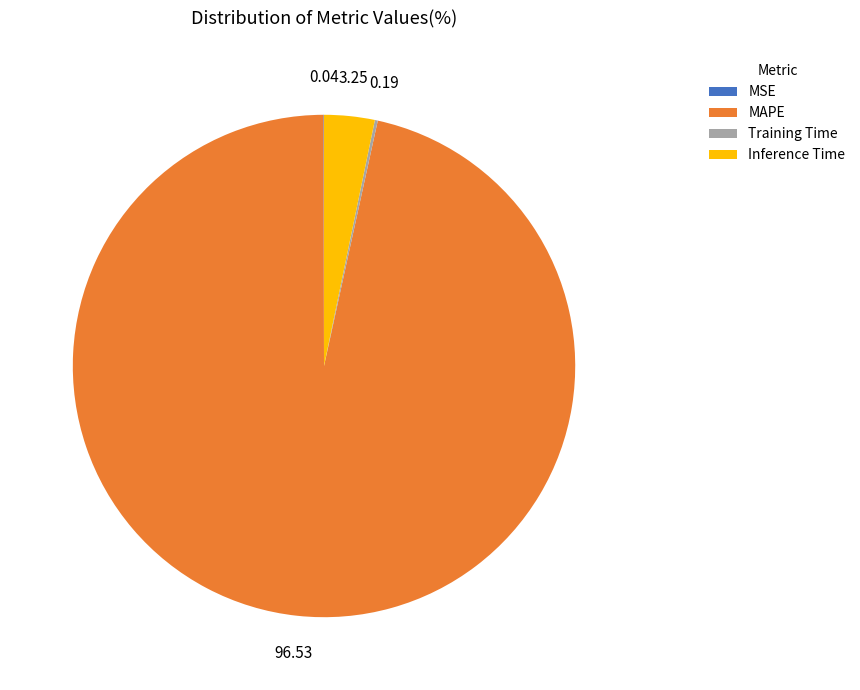

Does any single category account for the majority?

Yes